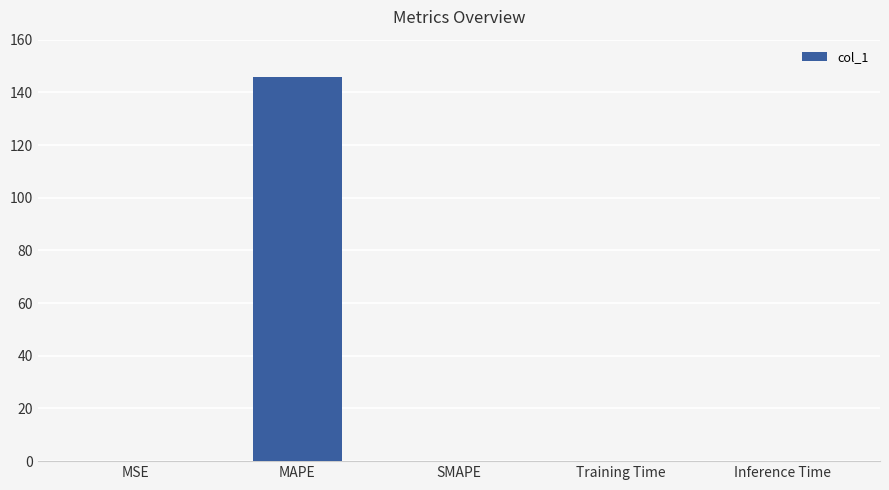

Are the bars horizontal?

No